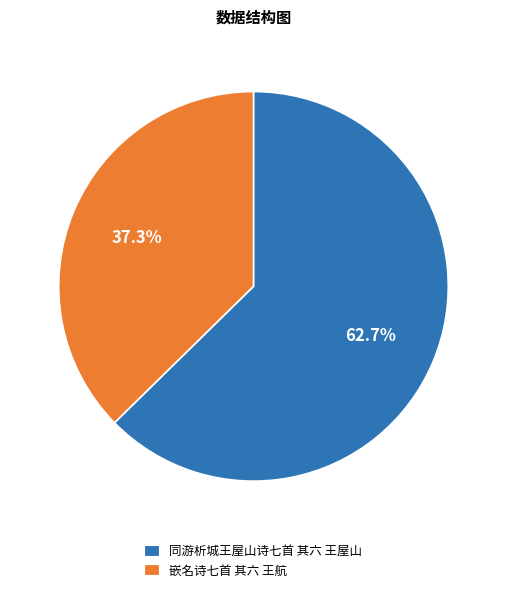

Between 同游析城王屋山诗七首 其六 王屋山 and 嵌名诗七首 其六 王航, which is larger?

同游析城王屋山诗七首 其六 王屋山